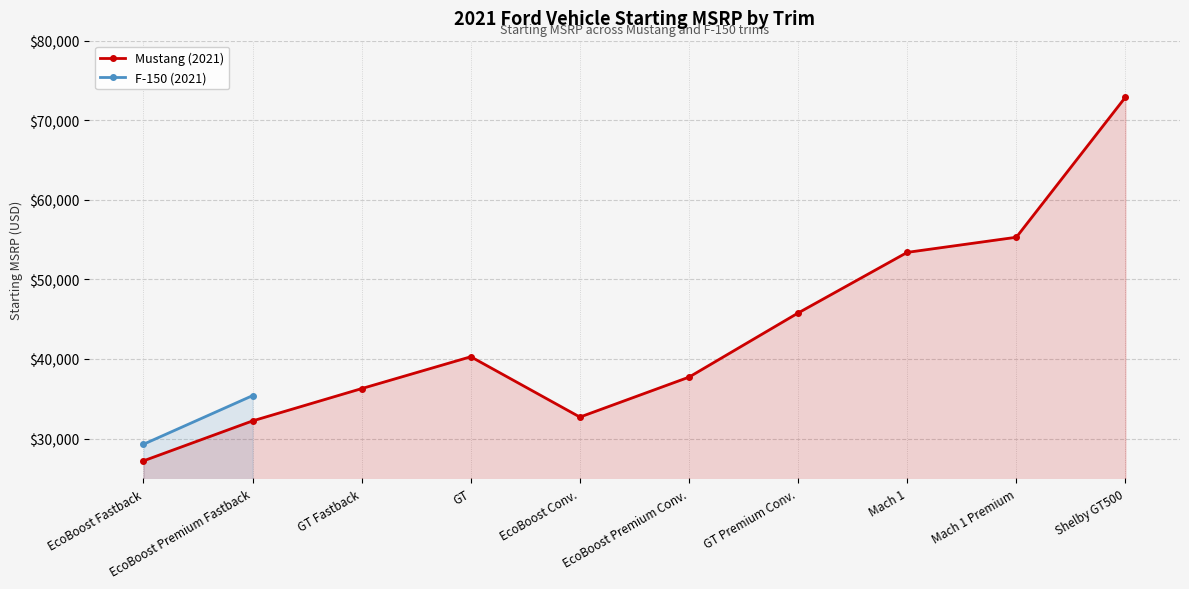

How many values are below 40285?

5